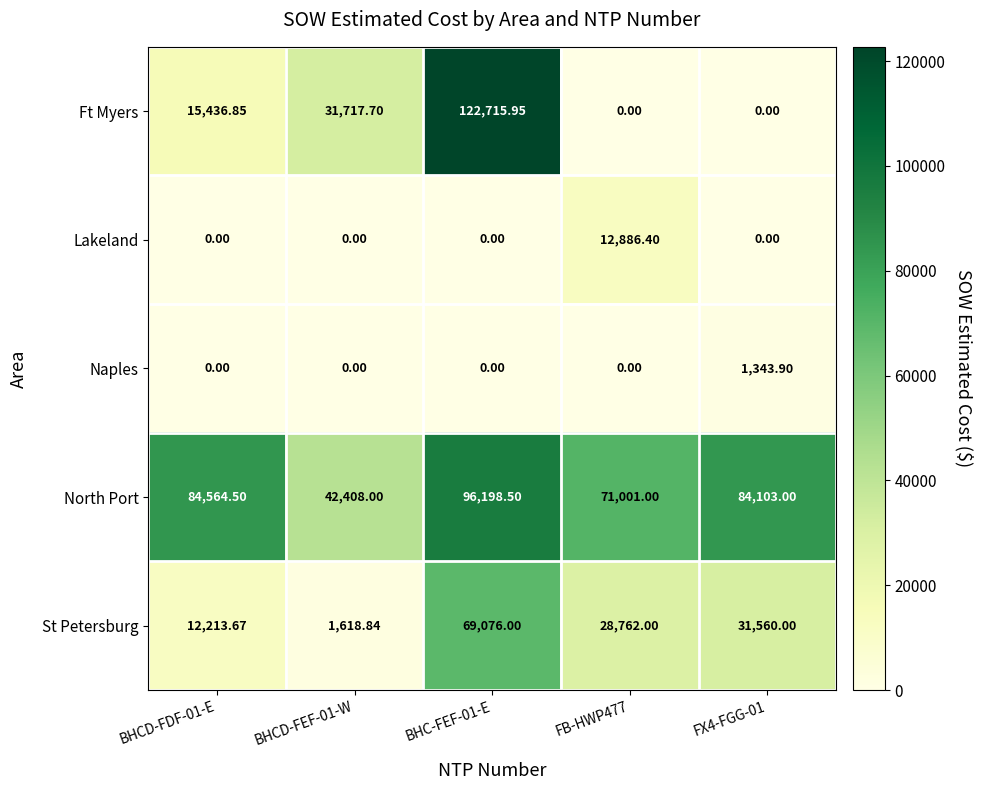

Which series has the largest range (max minus min)?

Ft Myers